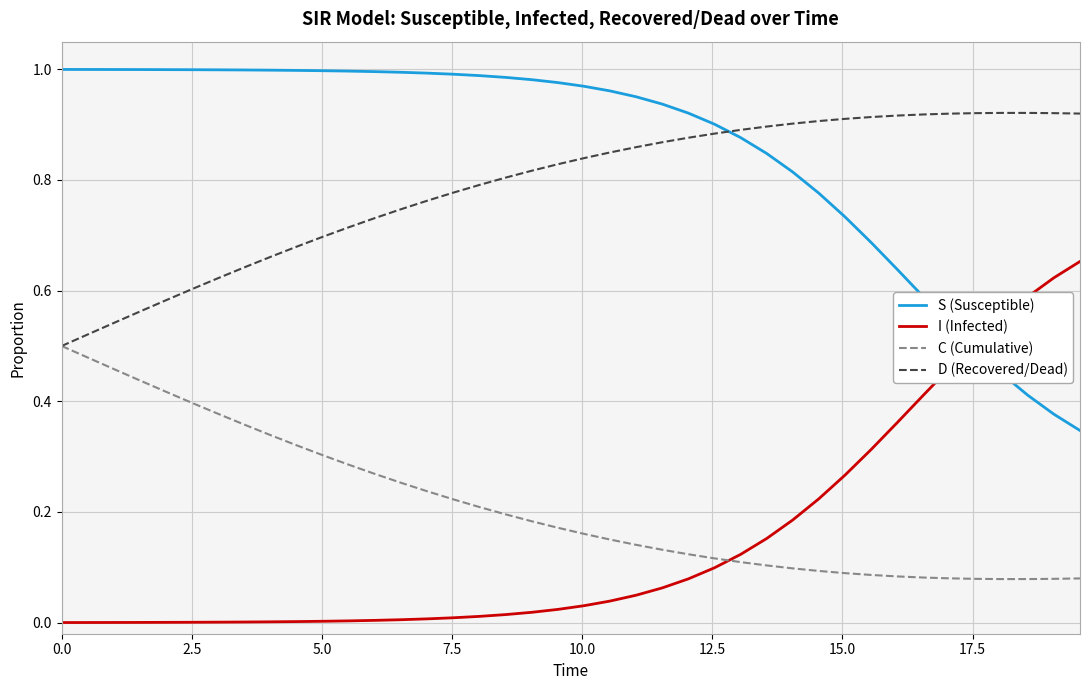

Rank the series by their maximum value, from highest to lowest.

S (Susceptible), D (Recovered/Dead), I (Infected), C (Cumulative)